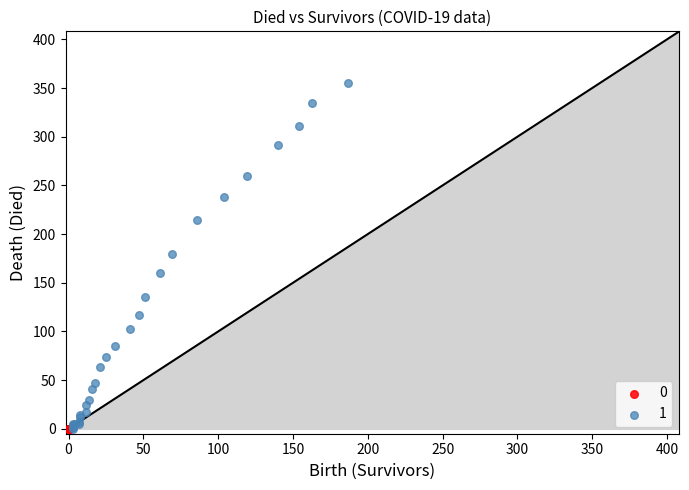

What are all the series names shown in the legend?

0, 1